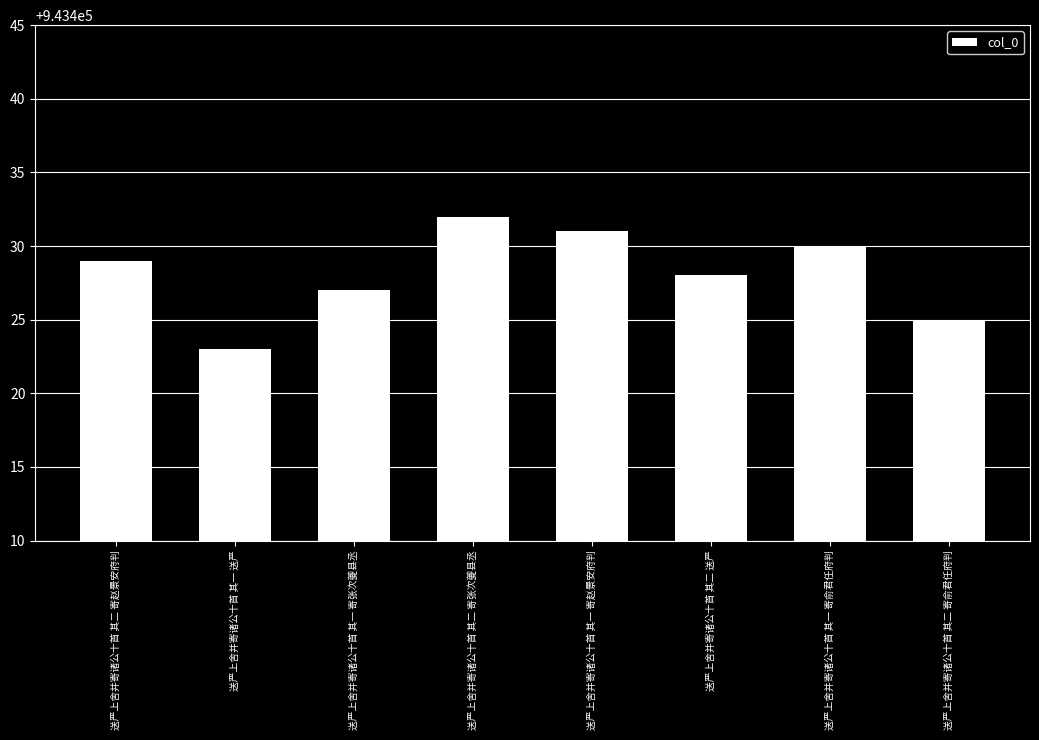

Rank the categories by value from lowest to highest.

送严上舍并寄诸公十首 其一 送严, 送严上舍并寄诸公十首 其二 寄俞君任府判, 送严上舍并寄诸公十首 其一 寄张次夔县丞, 送严上舍并寄诸公十首 其二 送严, 送严上舍并寄诸公十首 其二 寄赵景安府判, 送严上舍并寄诸公十首 其一 寄俞君任府判, 送严上舍并寄诸公十首 其一 寄赵景安府判, 送严上舍并寄诸公十首 其二 寄张次夔县丞